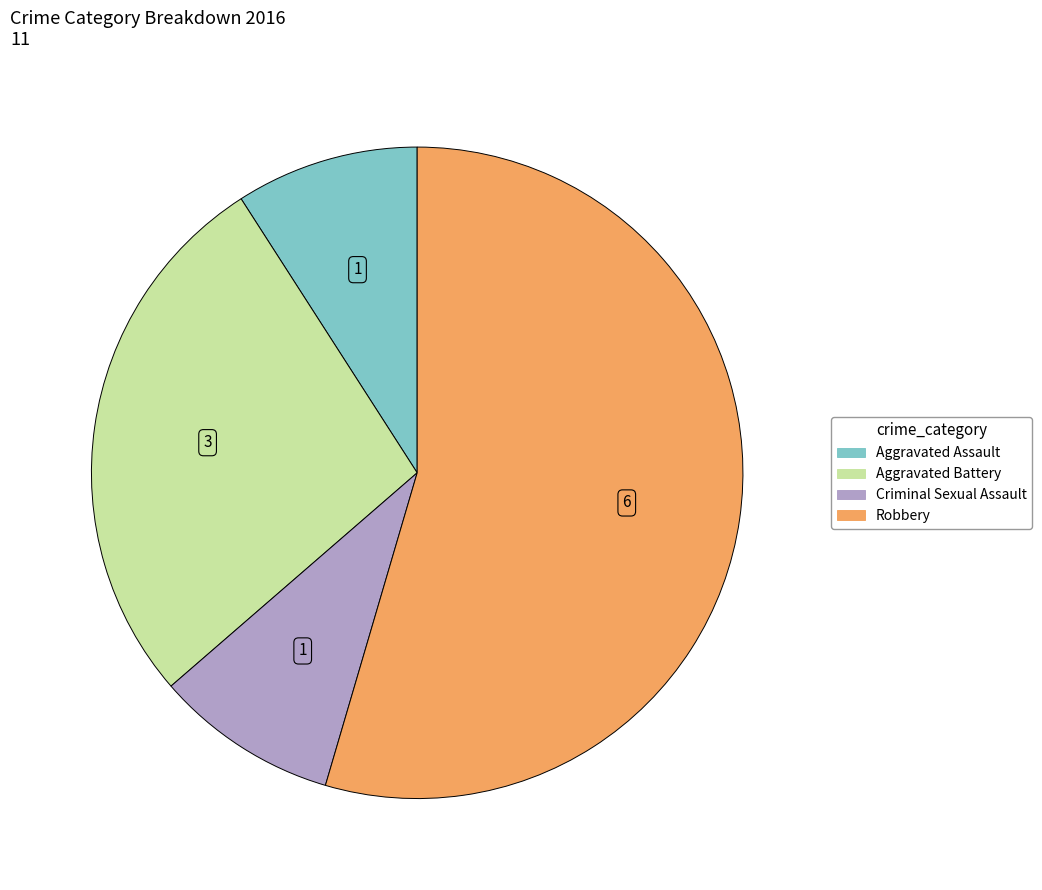

What is the majority slice?

Robbery